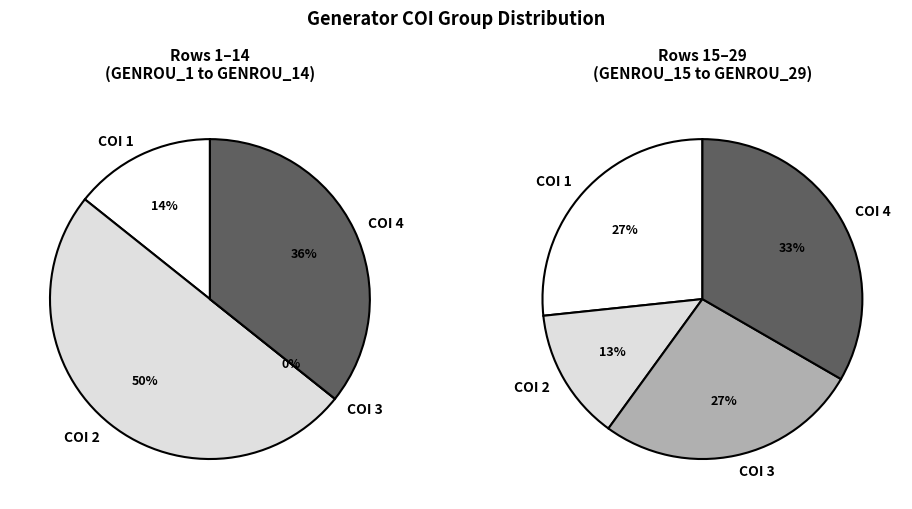

How many segments does this pie chart have?

4